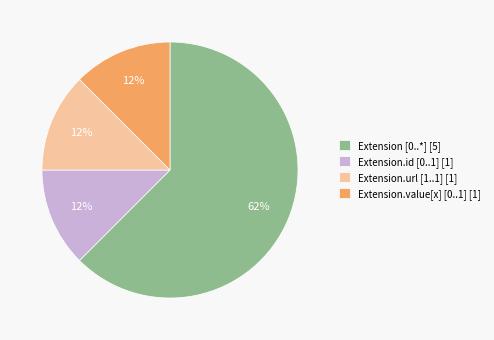

Approximately how many times larger is the value at Extension.url [1..1] [1] compared to Extension.id [0..1] [1]?

1.0